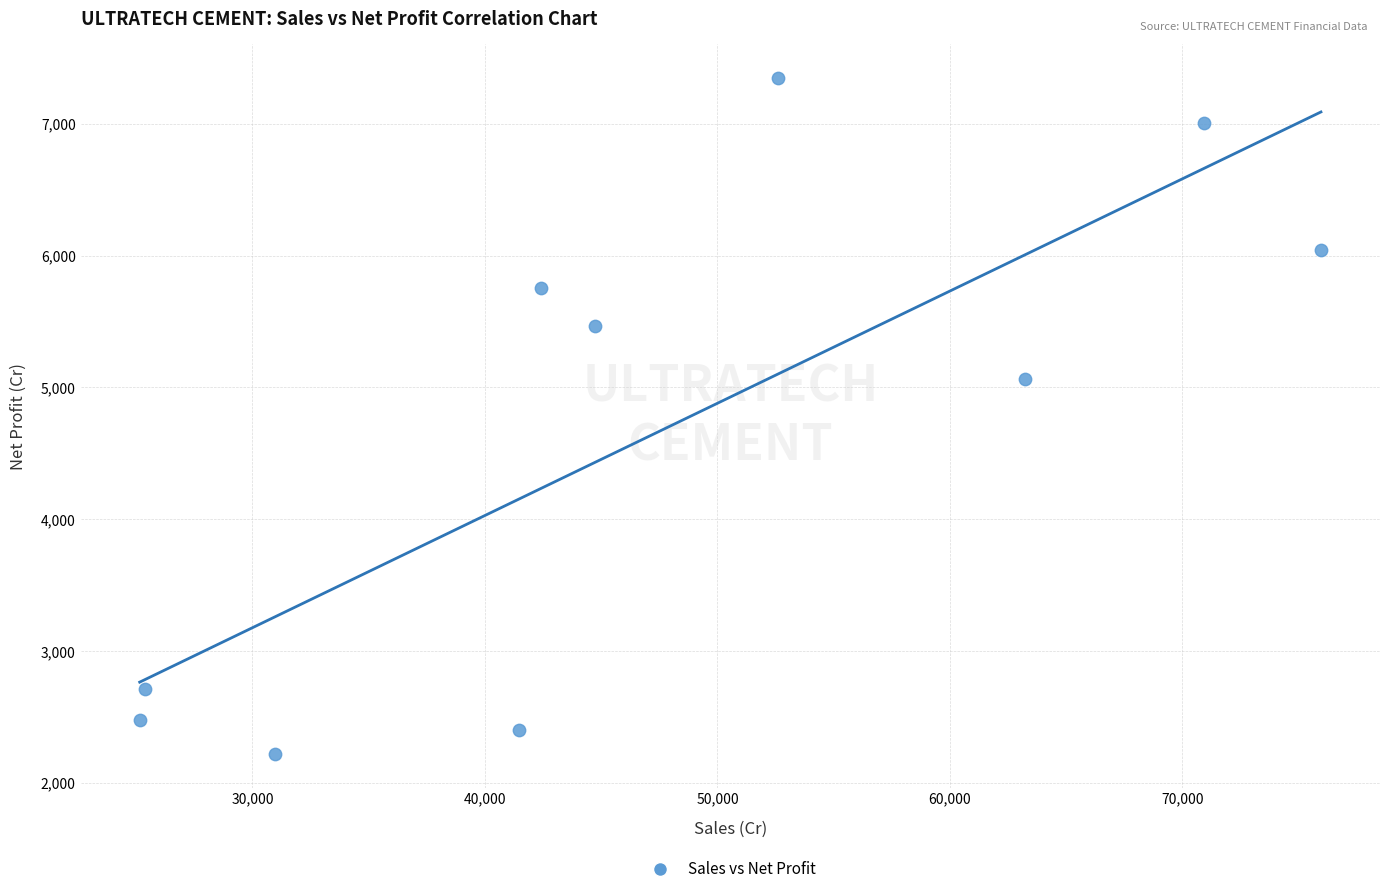

What Y value in the scatter plot is closest to 4783?

5064.0